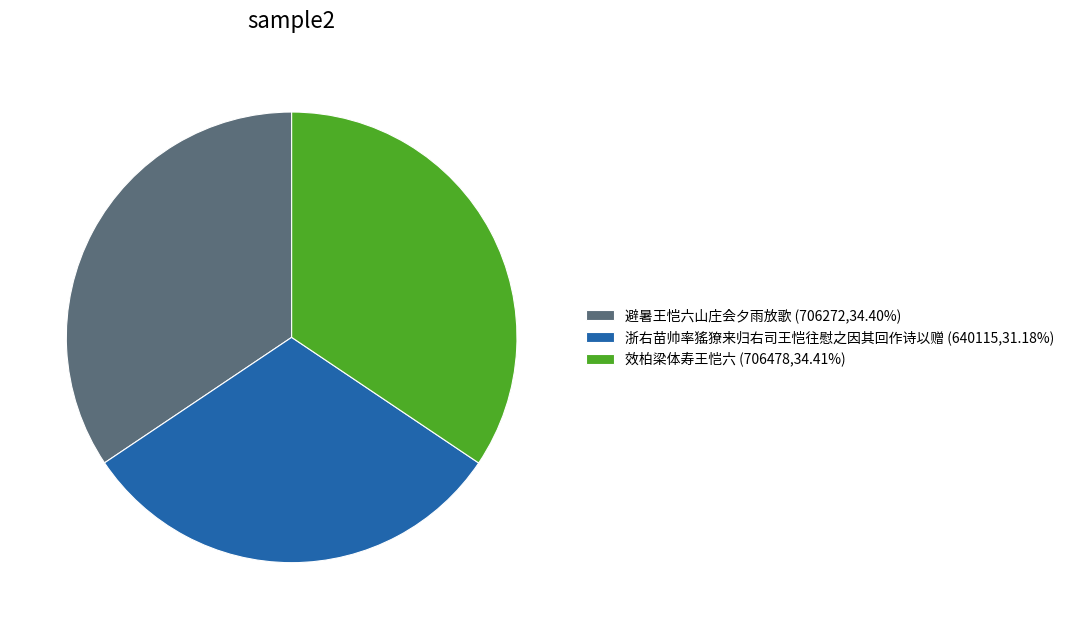

Does 效柏梁体寿王恺六 (706478,34.41%) represent more than half of the total?

No